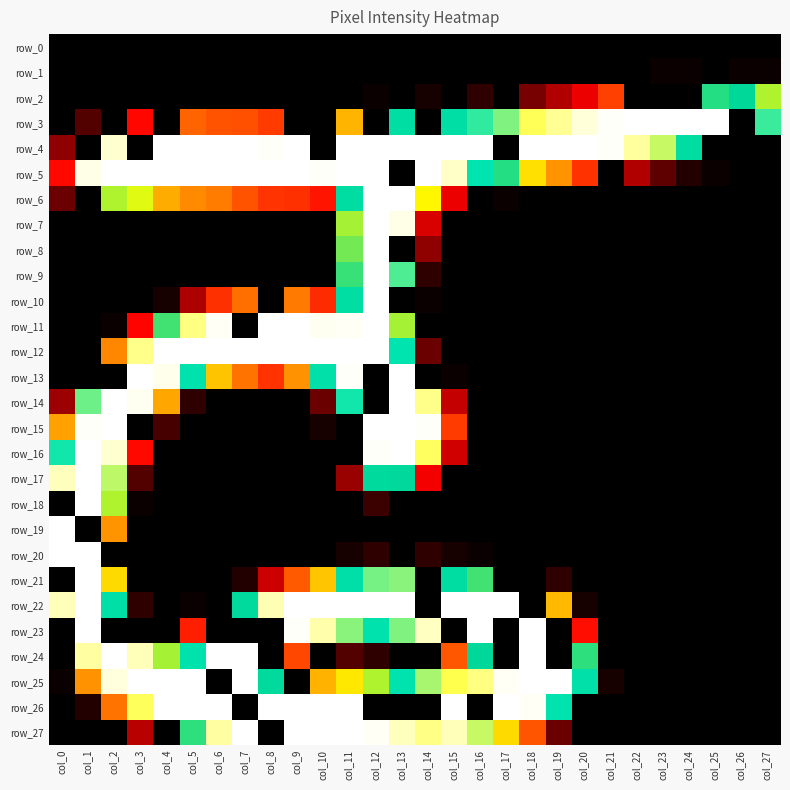

What is the approximate value of row_5 at col_10, to the nearest 5?

255